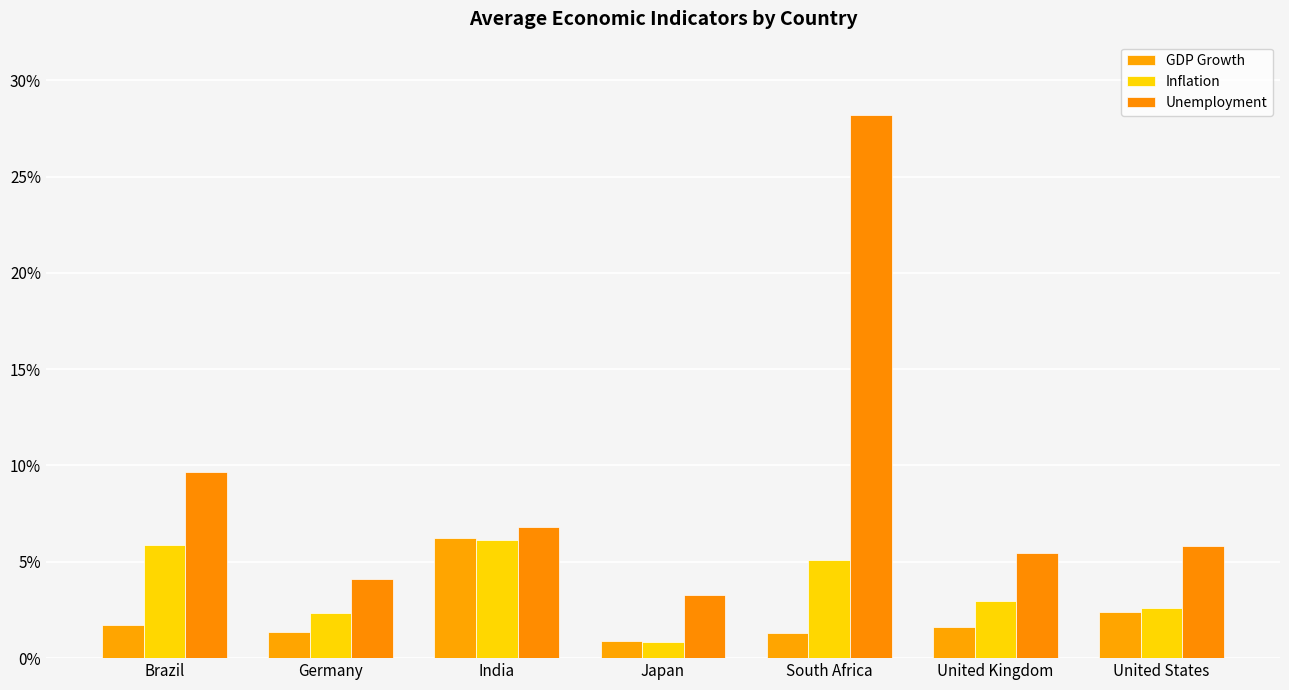

Between India and Germany, which is larger?

India